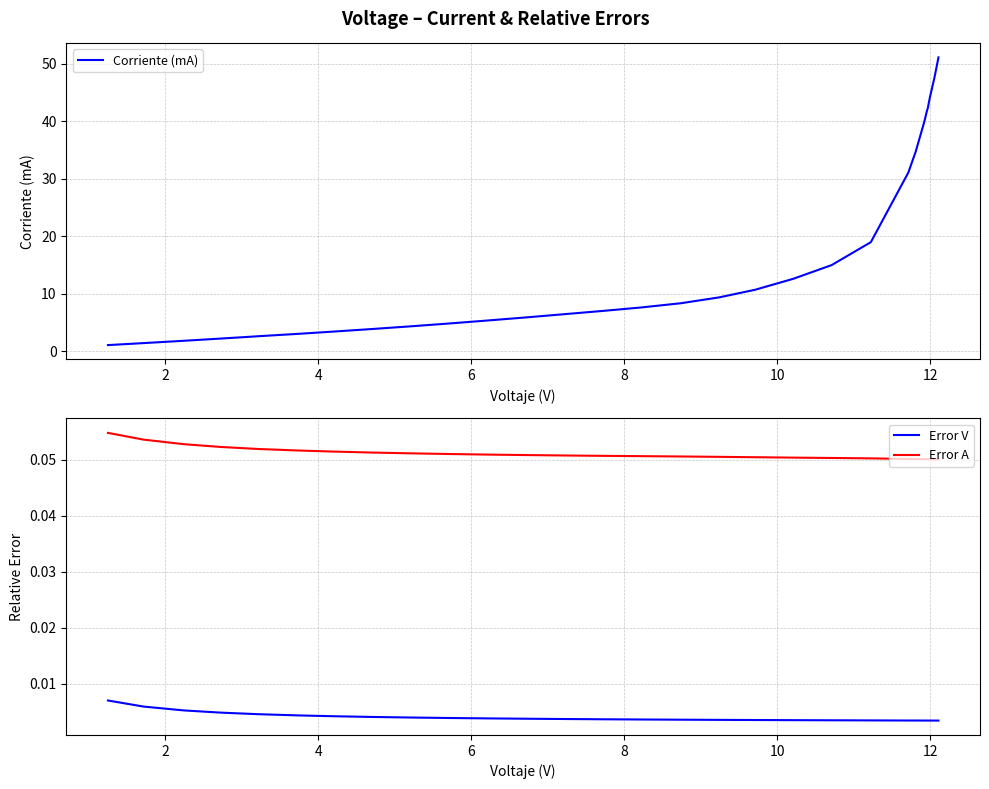

What is the value of the Corriente (mA) point at the 10th from the left?

4.8